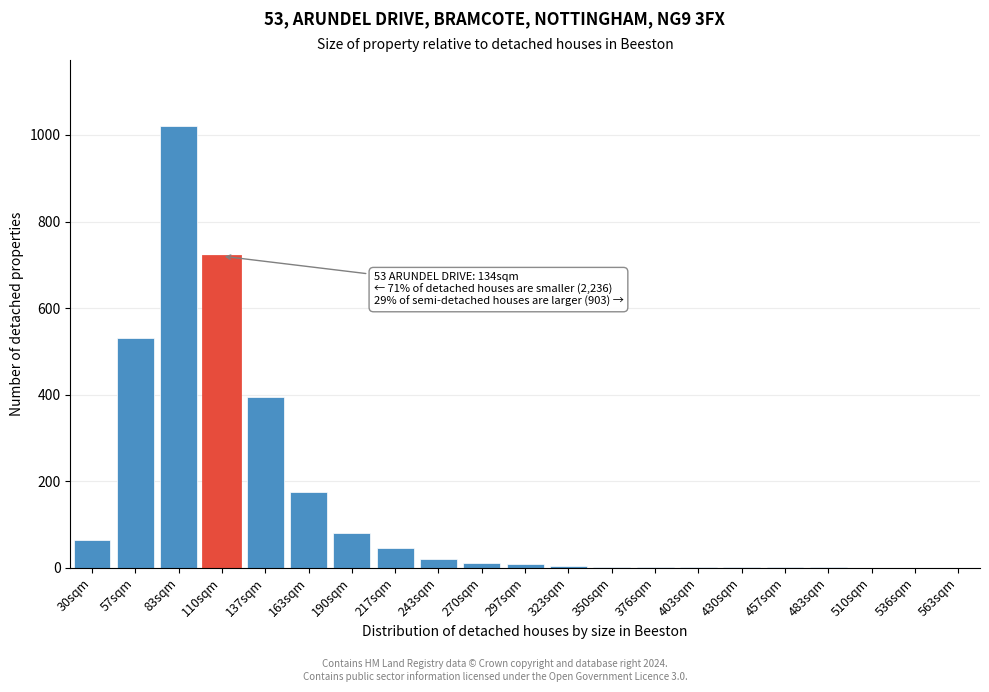

The chart shows a value of 1 at 457sqm. True or false?

True